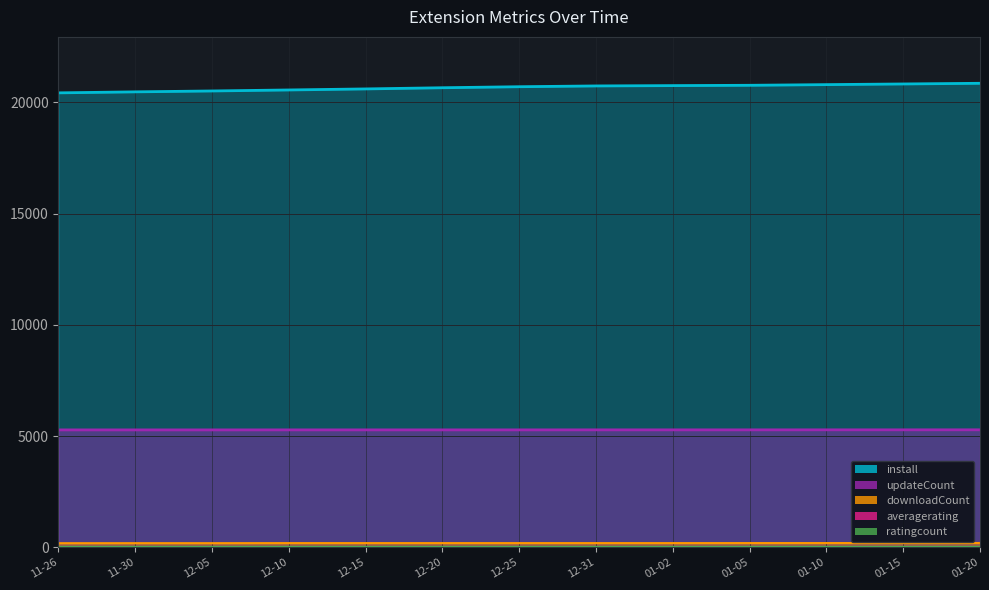

Which series has the largest range (max minus min)?

install